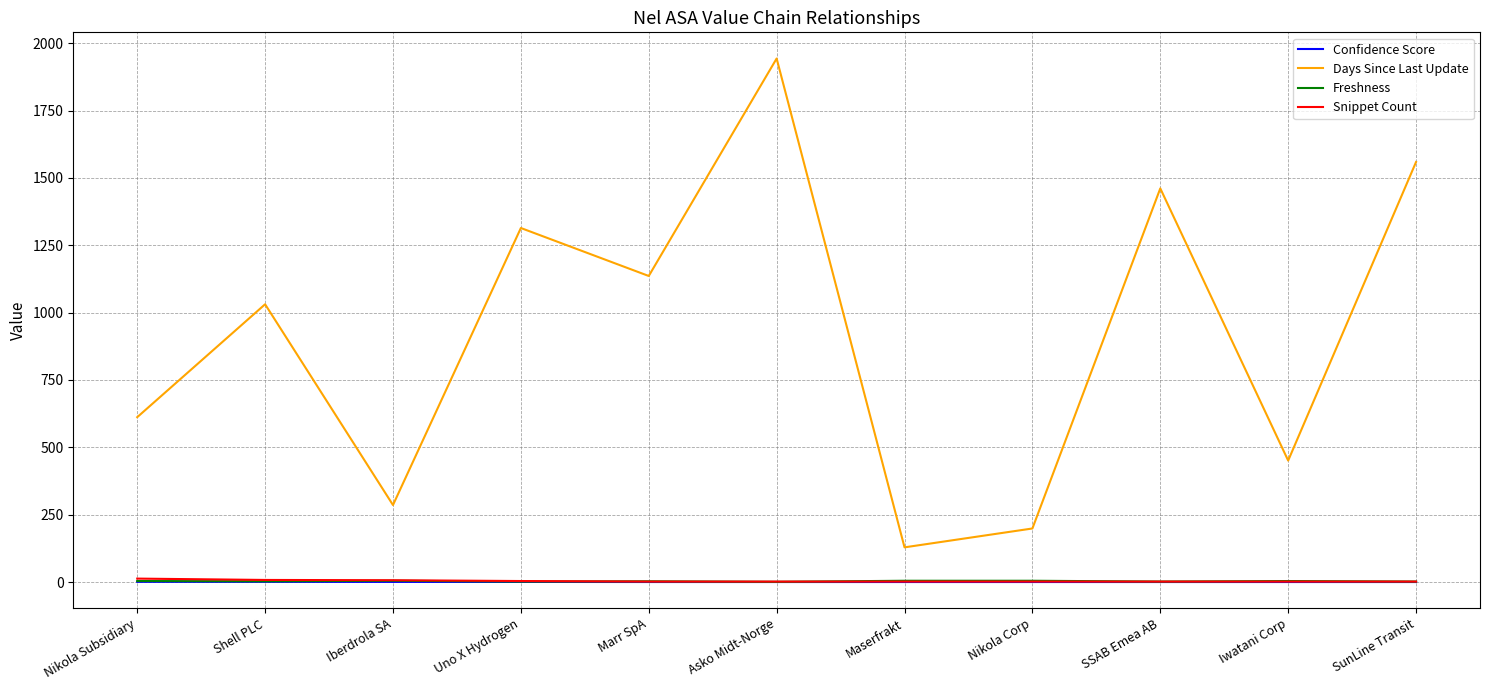

What is the minimum value for Freshness?

1.0